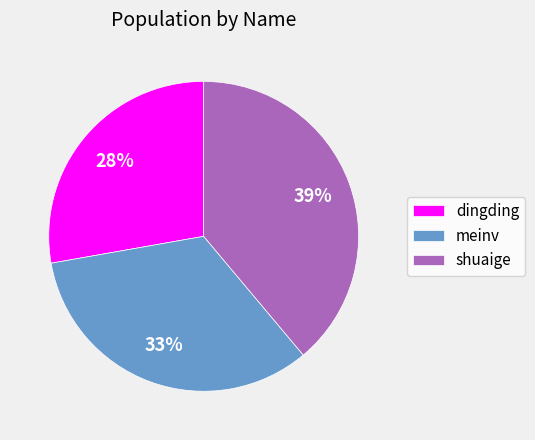

Does any single category account for the majority?

No